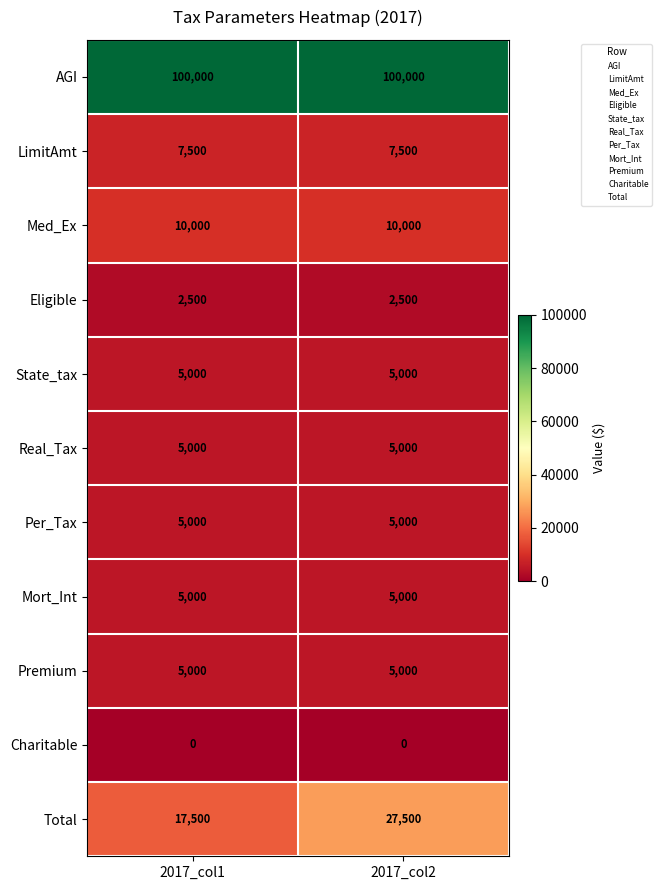

The value of Per_Tax at 2017_col2 is 7024. True or false?

False